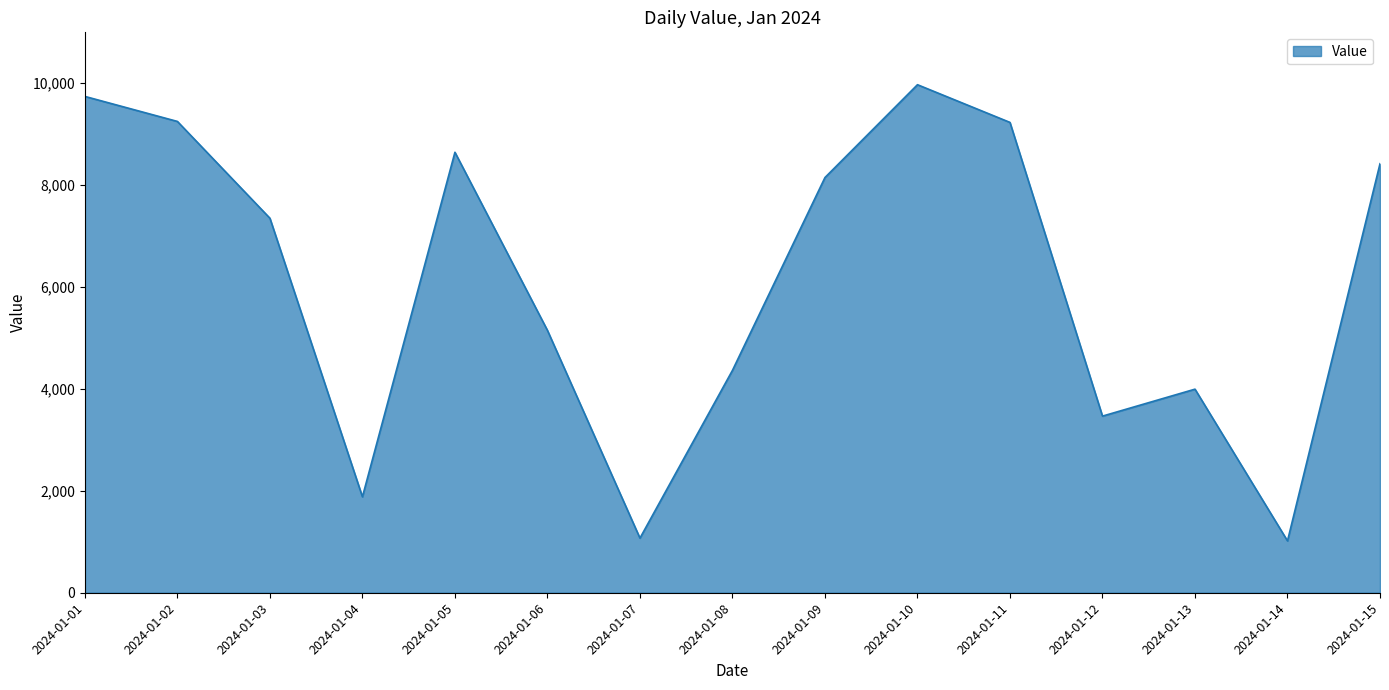

Approximately how many times larger is the value at 2024-01-13 compared to 2024-01-14?

3.9